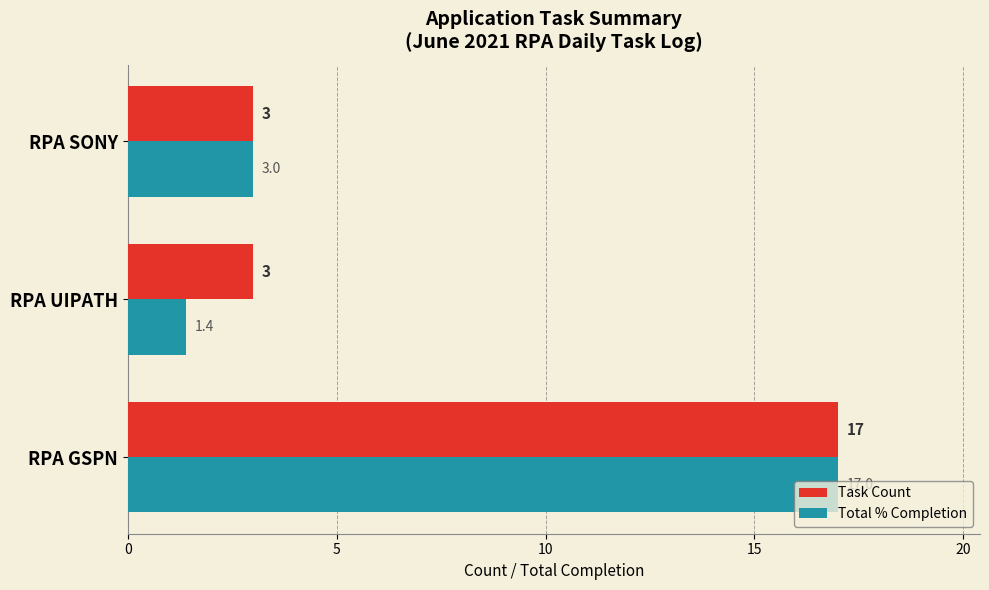

What is the greatest value displayed?

17.0